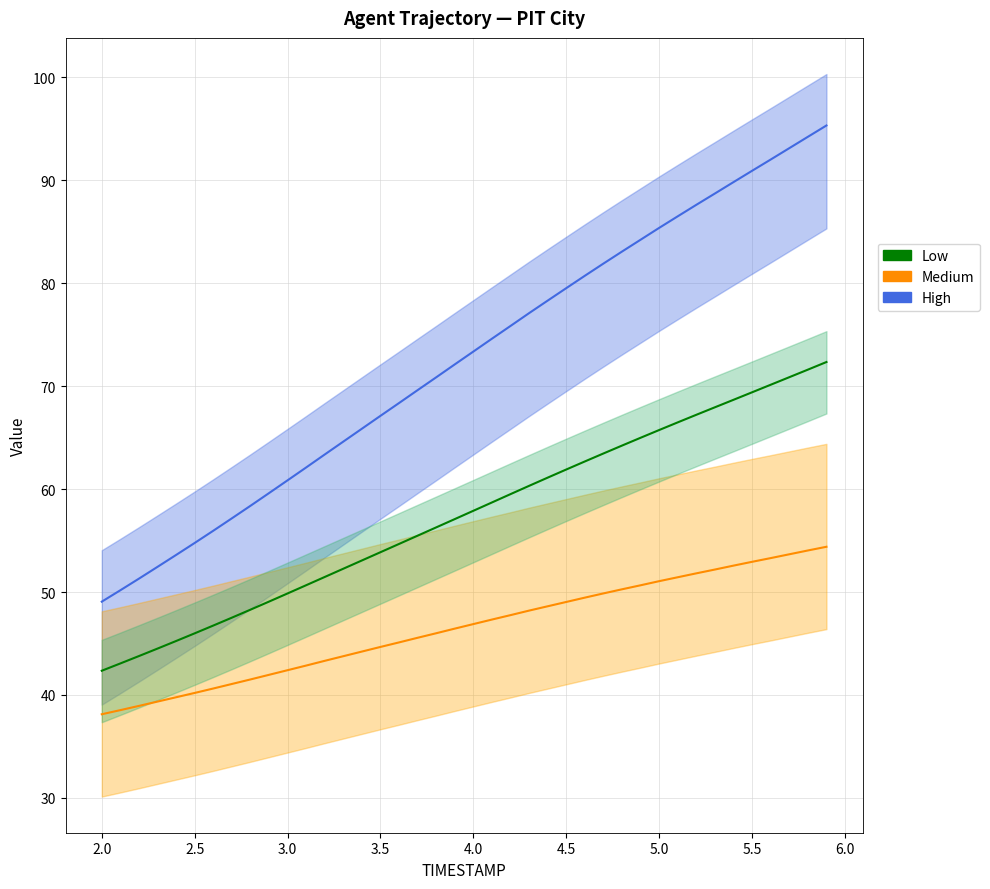

What is the highest value of the X (High) series?

95.3